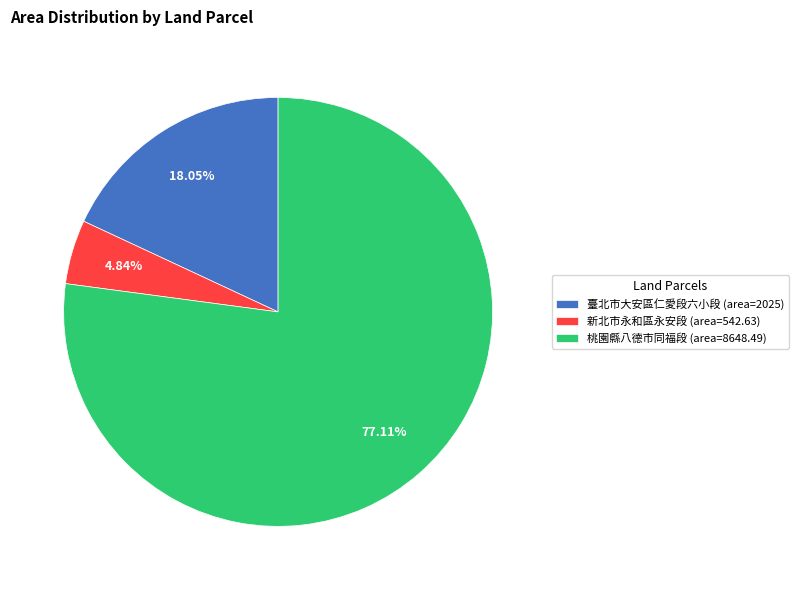

Rank the categories by value from highest to lowest.

桃園縣八德市同福段 (area=8648.49), 臺北市大安區仁愛段六小段 (area=2025), 新北市永和區永安段 (area=542.63)